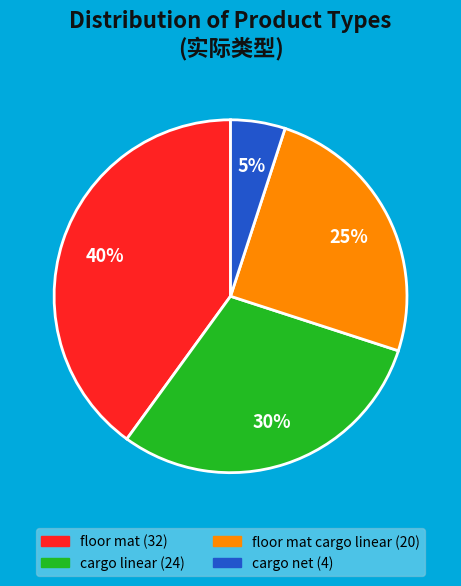

How many segments does this pie chart have?

4